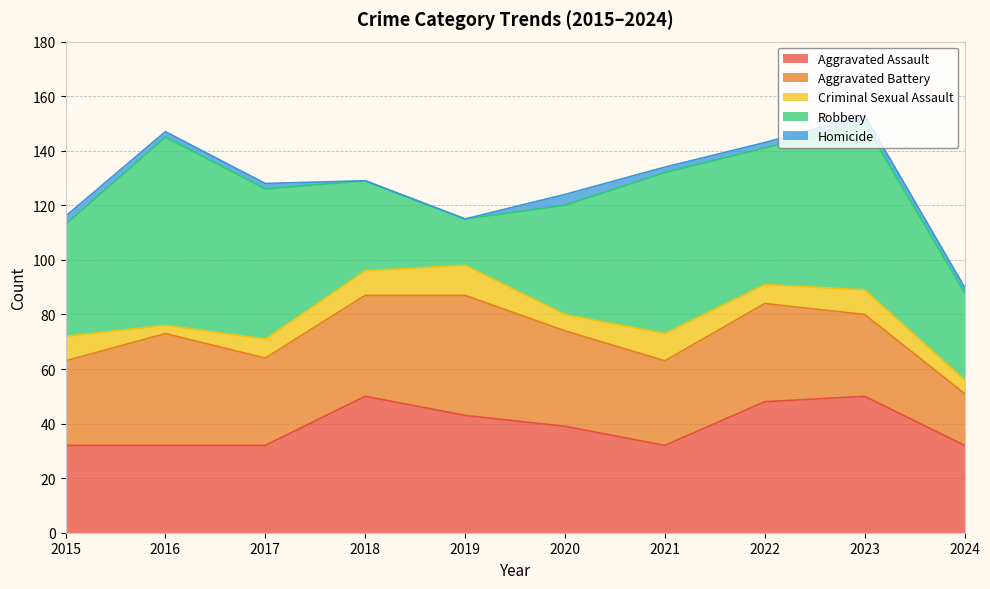

At which category is the sum across all series the highest?

2023